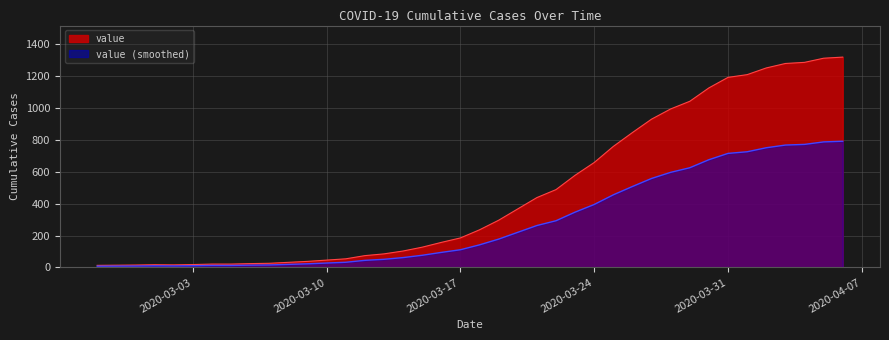

True or false: there are more than 1 points higher than both neighbors.

False